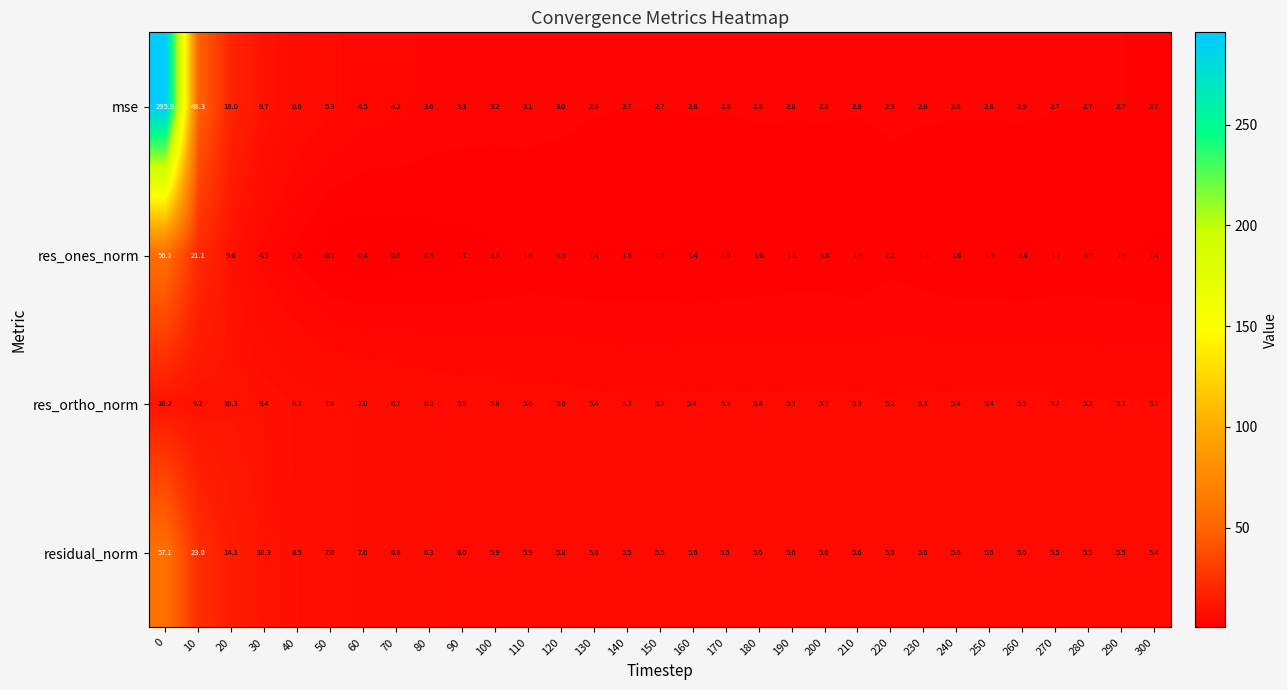

What is the difference between the highest and lowest values at 160?

4.2